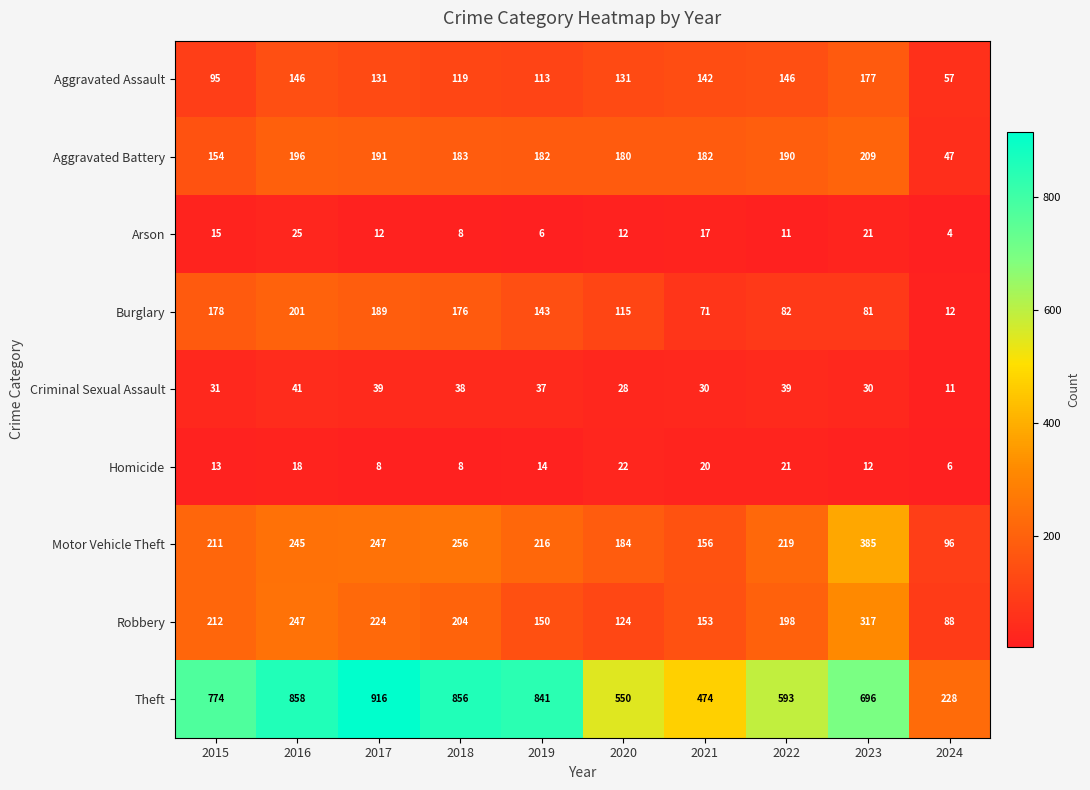

Between 2016 and 2020, which series saw the biggest shift?

Theft